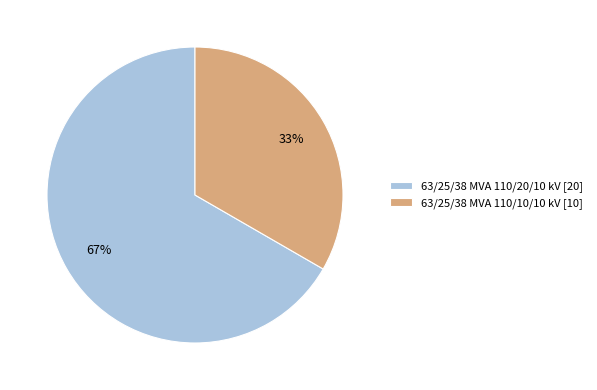

To the nearest percent, what is the average slice percentage?

50%